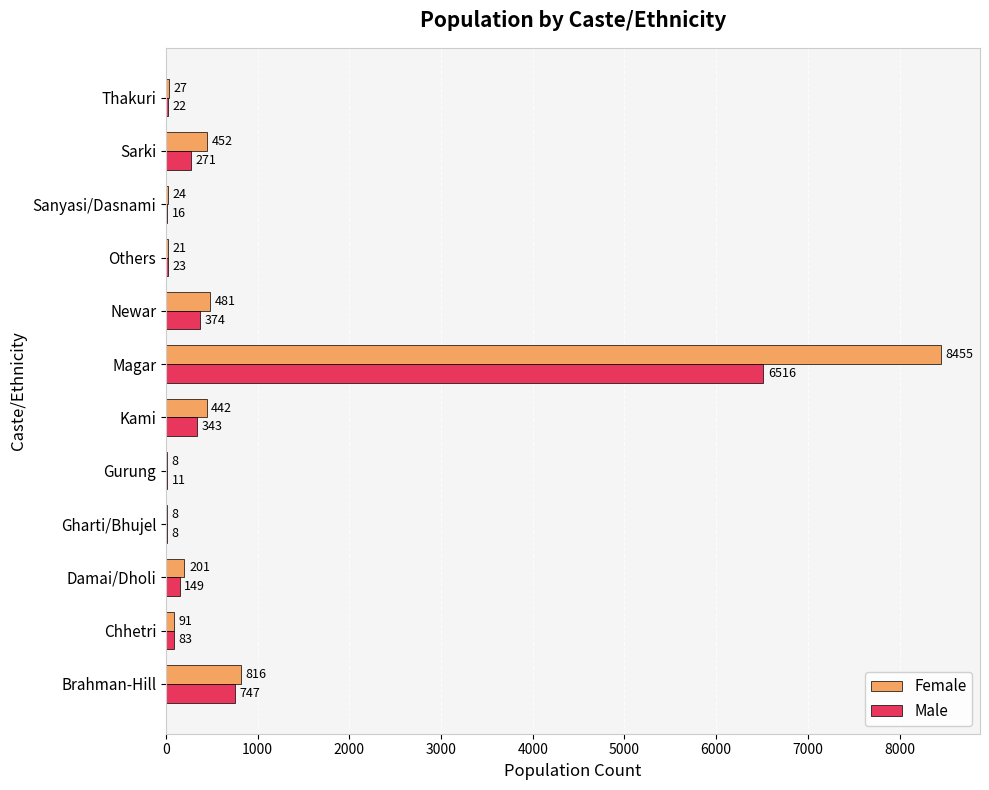

Which series has the largest total across all categories?

Female